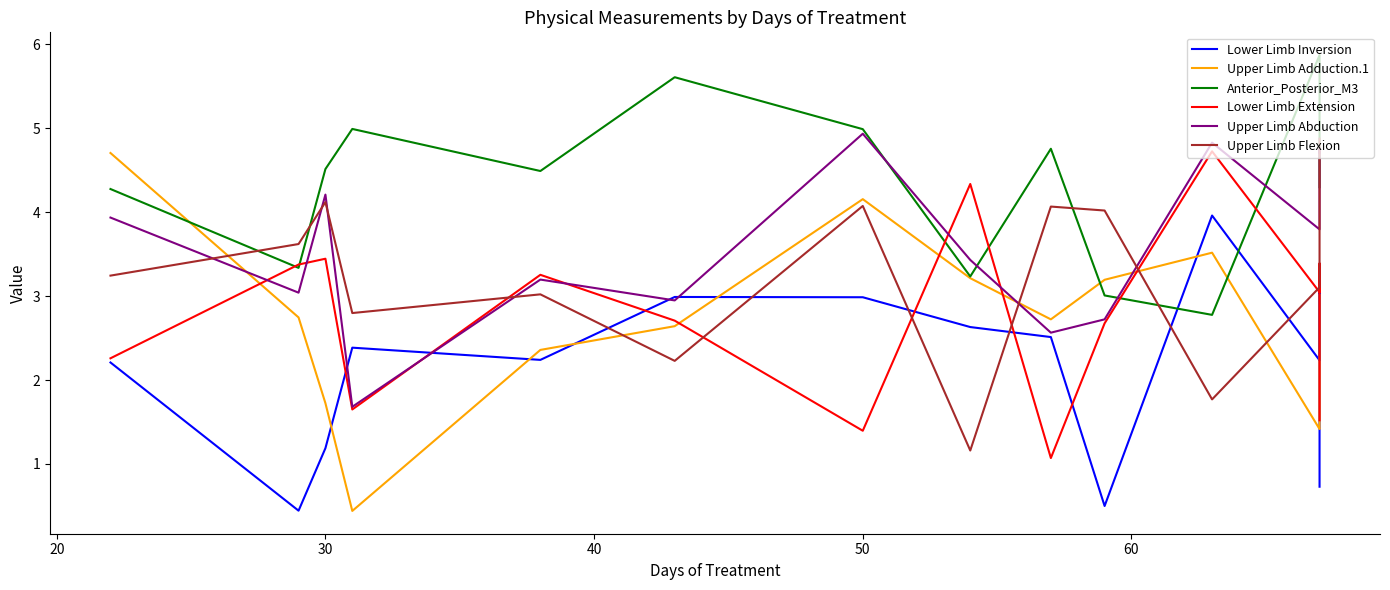

At how many categories does at least one series exceed 0?

14